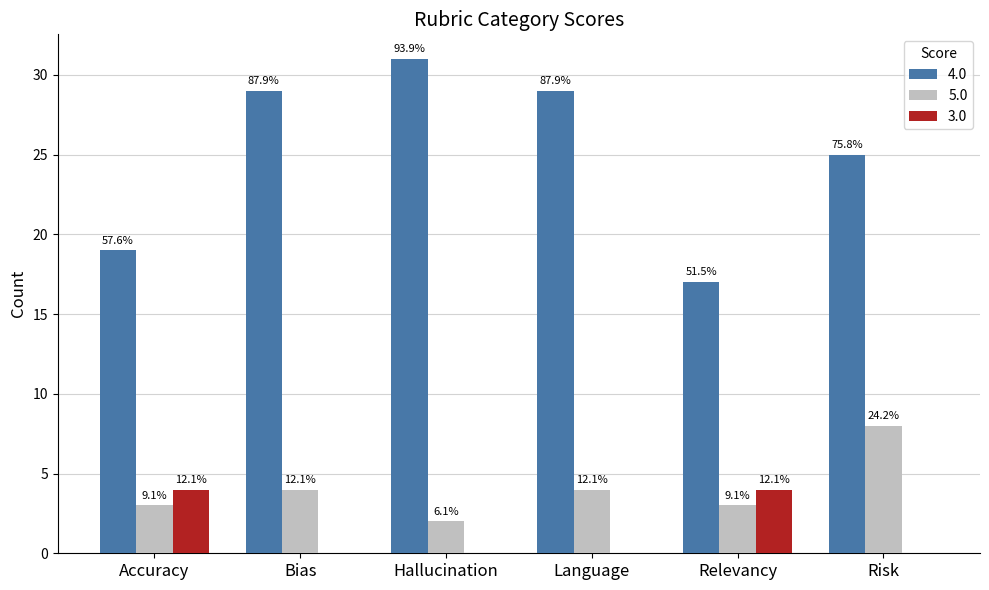

What are all the series names shown in the legend?

4.0, 5.0, 3.0